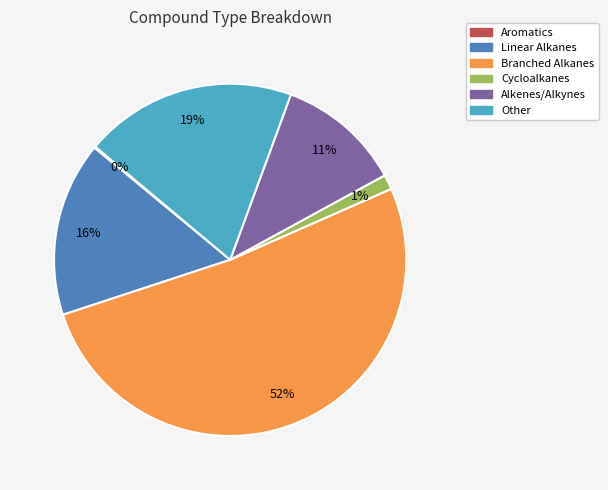

To the nearest percent, what is the difference between the Linear Alkanes and Other slice percentages?

3%